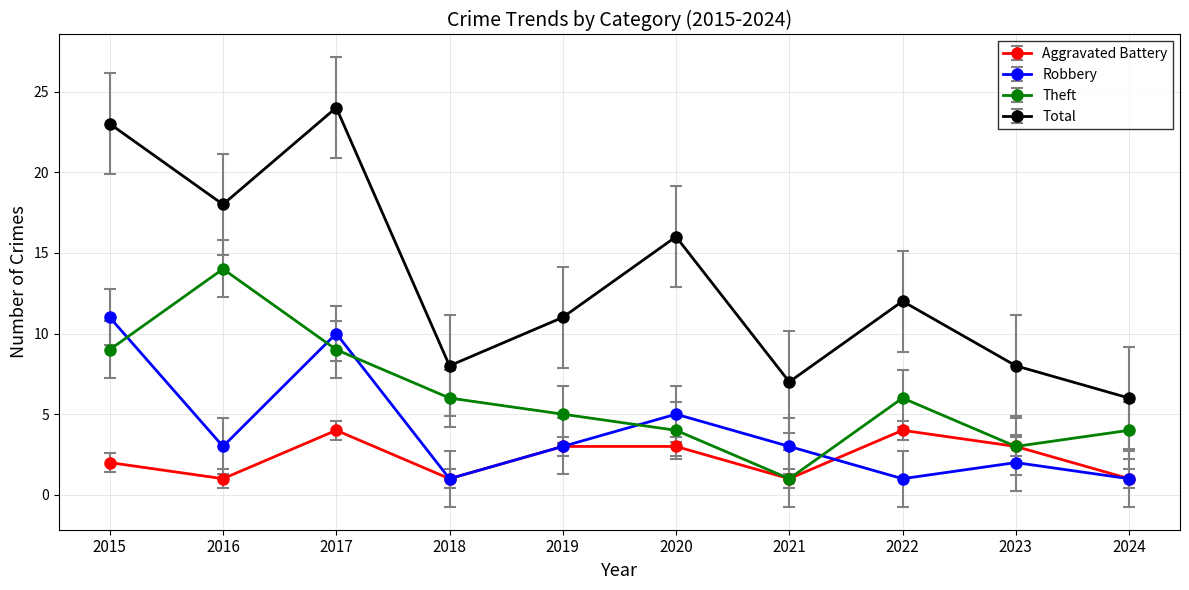

Rank the series by their average value, from highest to lowest.

Total, Theft, Robbery, Aggravated Battery